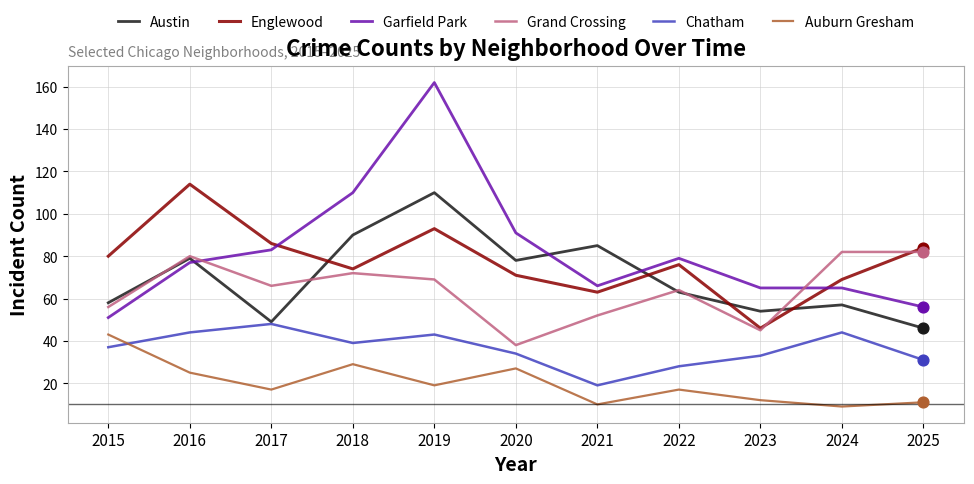

Between 2018 and 2020, which series saw the biggest shift?

Grand Crossing